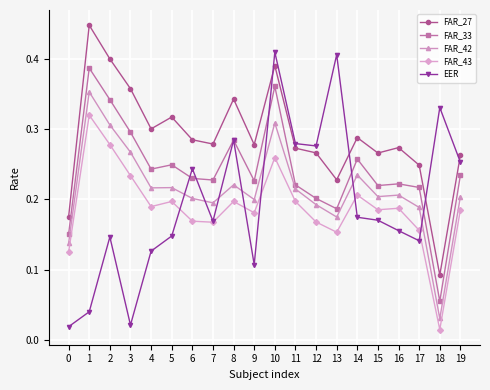

True or false: FAR_27 and FAR_43 intersect in this chart.

False